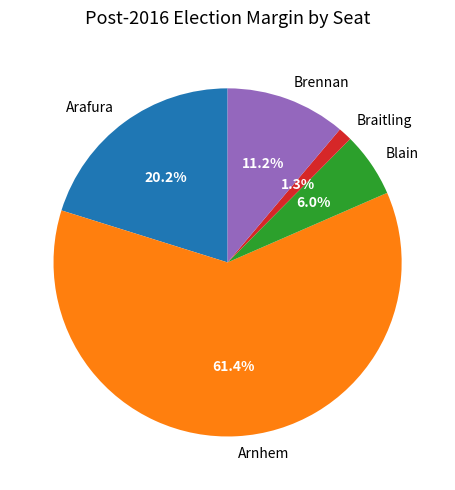

The Arafura slice represents 20% of the pie. True or false?

True